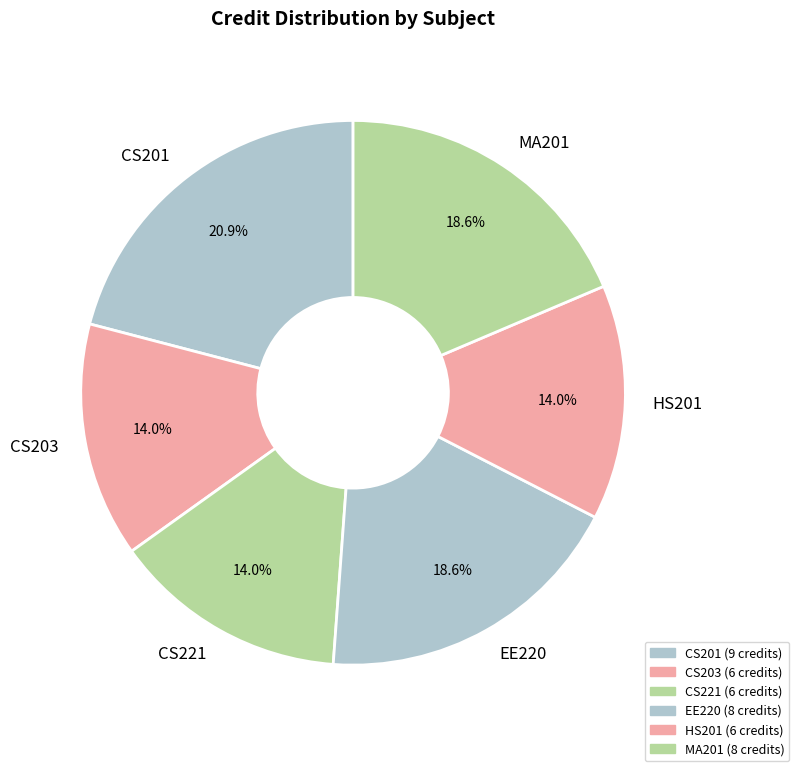

What percentage do EE220 and CS203 together represent?

32.6%